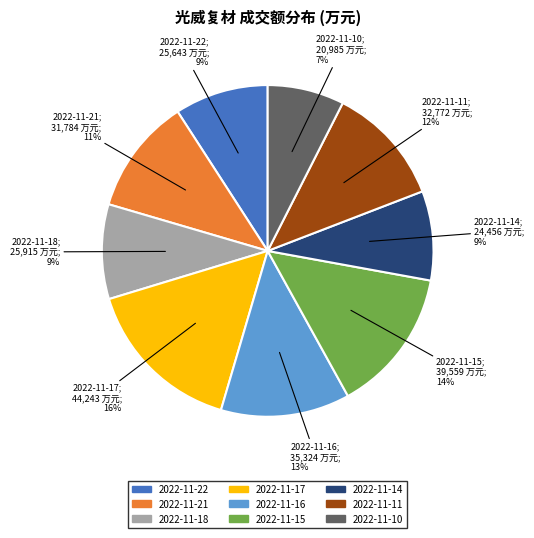

To the nearest percent, what percentage of the pie is 2022-11-11?

12%